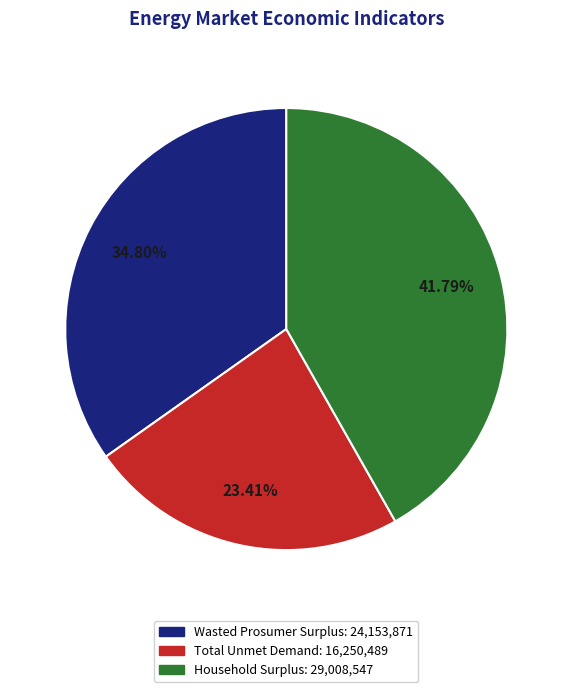

True or false: Household Surplus accounts for 42% of the total.

True